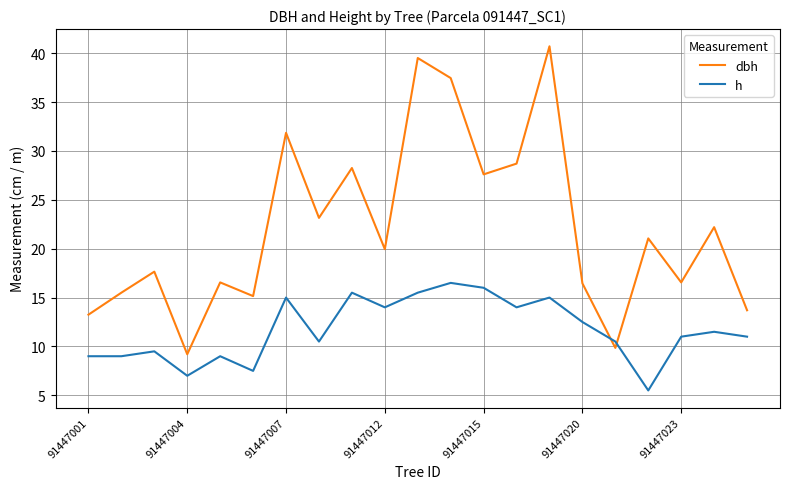

List the series in order of their peak value, highest first.

dbh, h